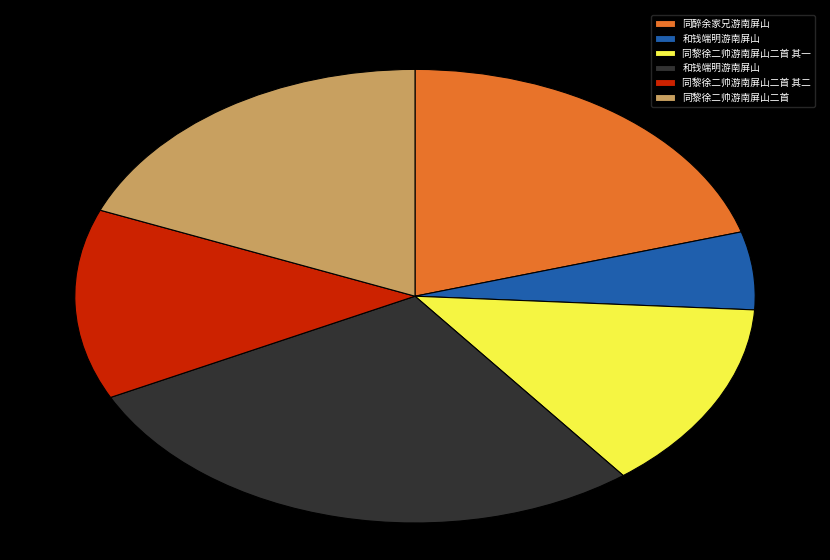

Is there any slice that represents more than half of the pie?

No